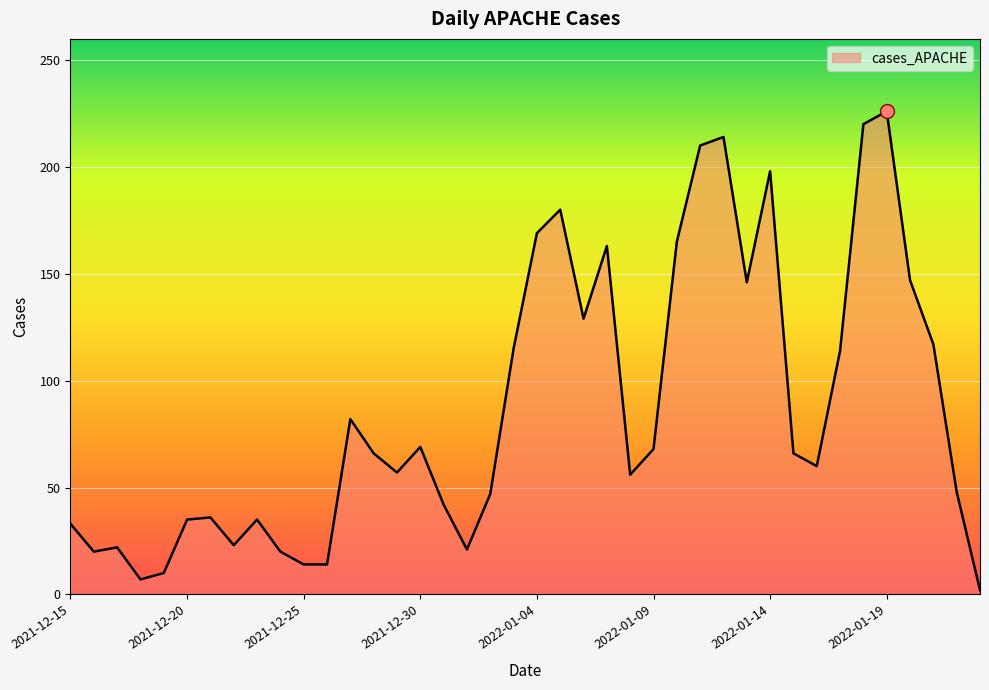

What is the greatest value displayed?

226